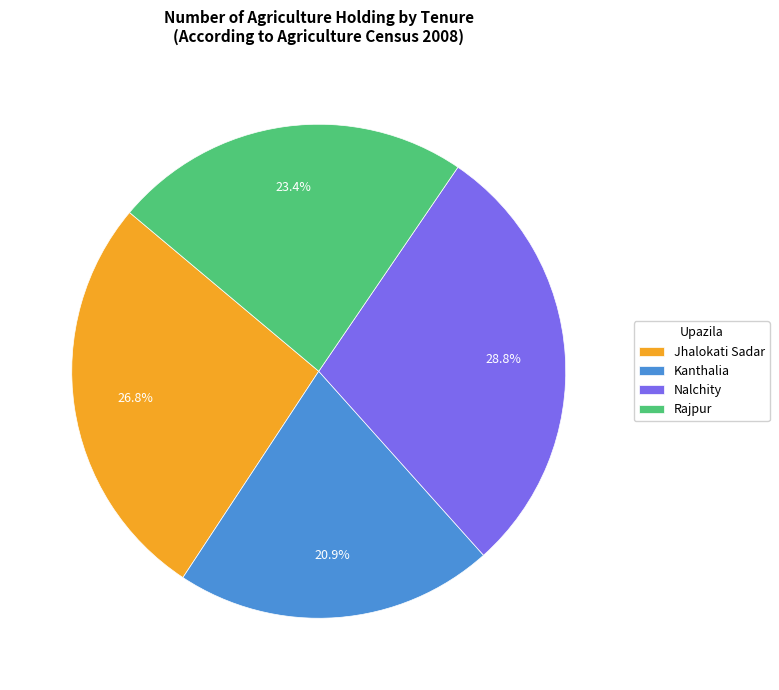

Which category has the smallest portion of the pie?

Kanthalia